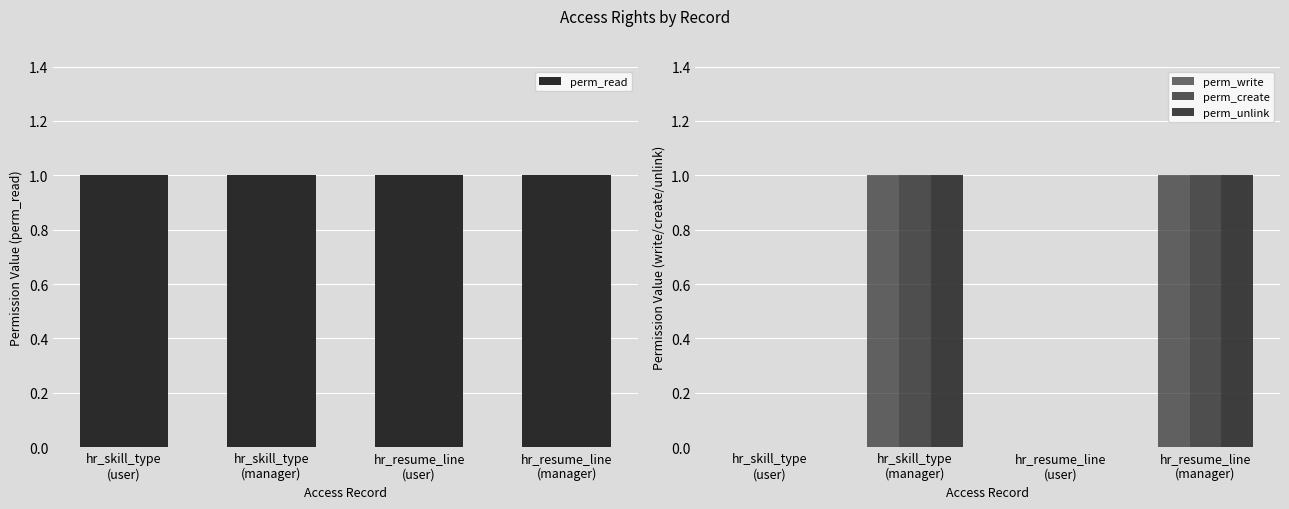

At which label is perm_unlink closest to 0?

hr_skill_type
(user)